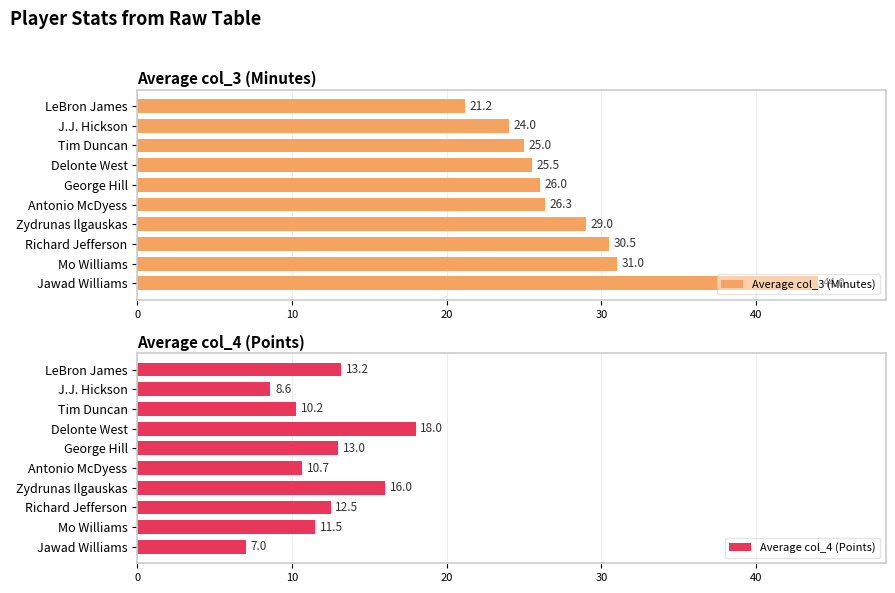

Rank the categories by Average col_4 (Points) value from lowest to highest.

Jawad Williams, J.J. Hickson, Tim Duncan, Antonio McDyess, Mo Williams, Richard Jefferson, George Hill, LeBron James, Zydrunas Ilgauskas, Delonte West